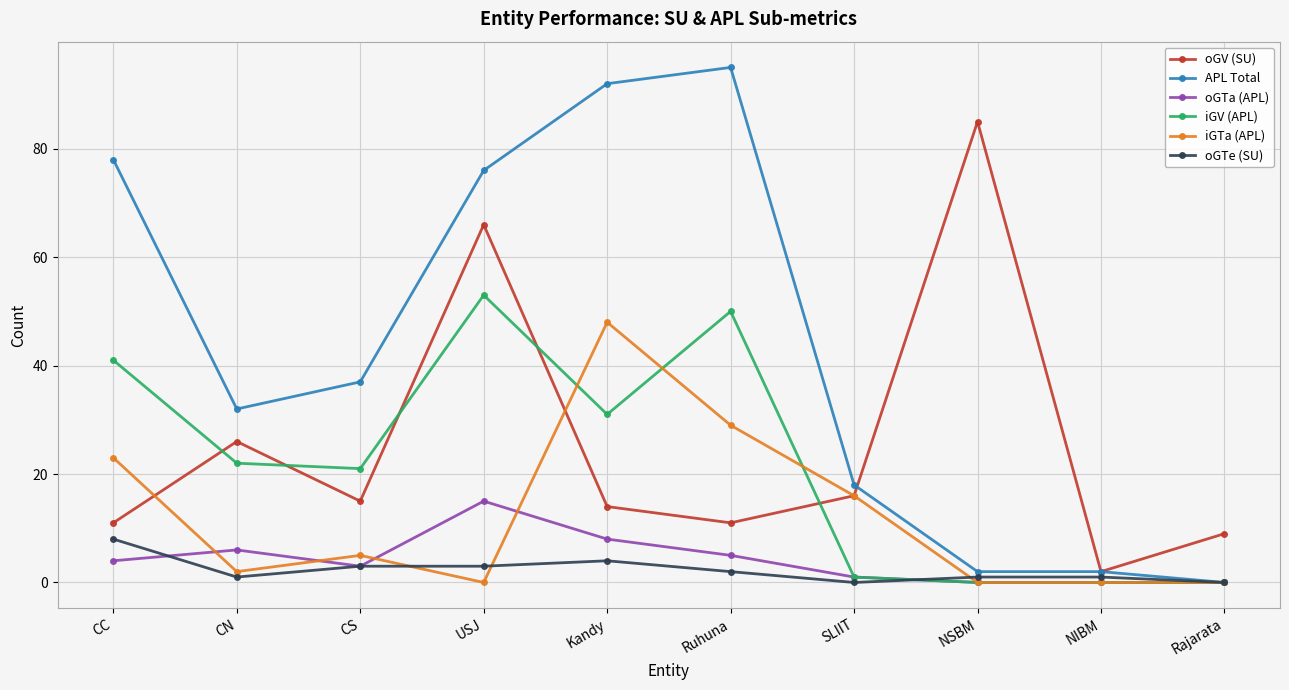

Is it true that oGTa (APL) equals 6 at CN?

True